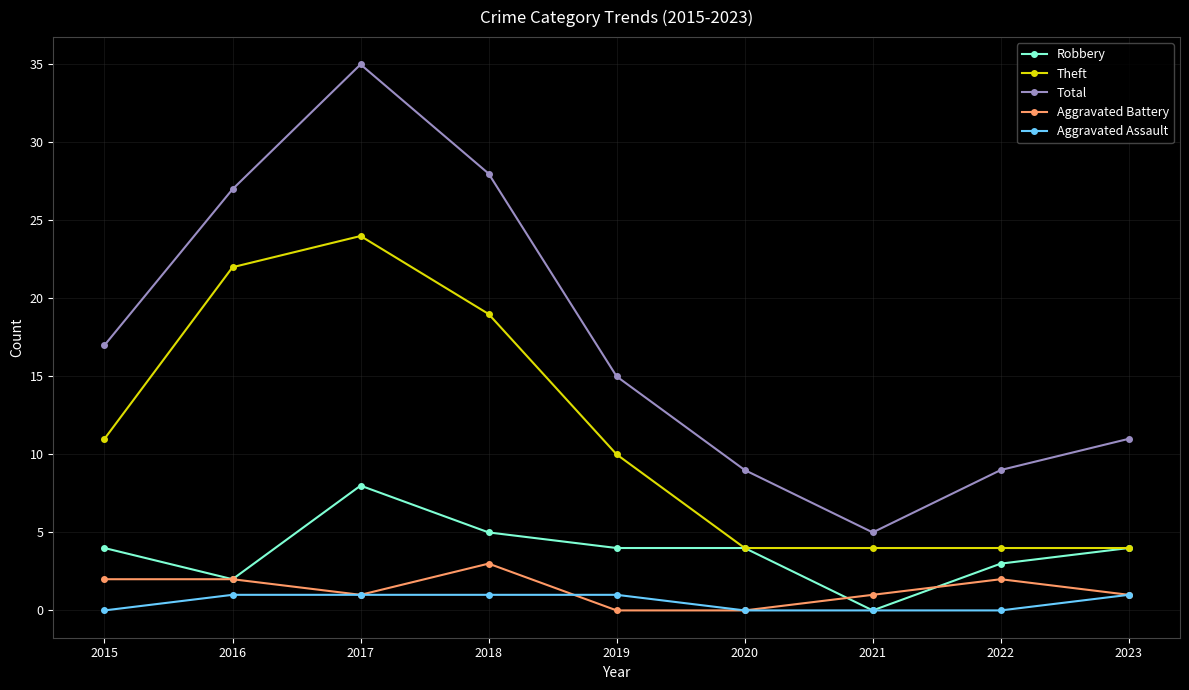

Count the number of categories in the chart.

9